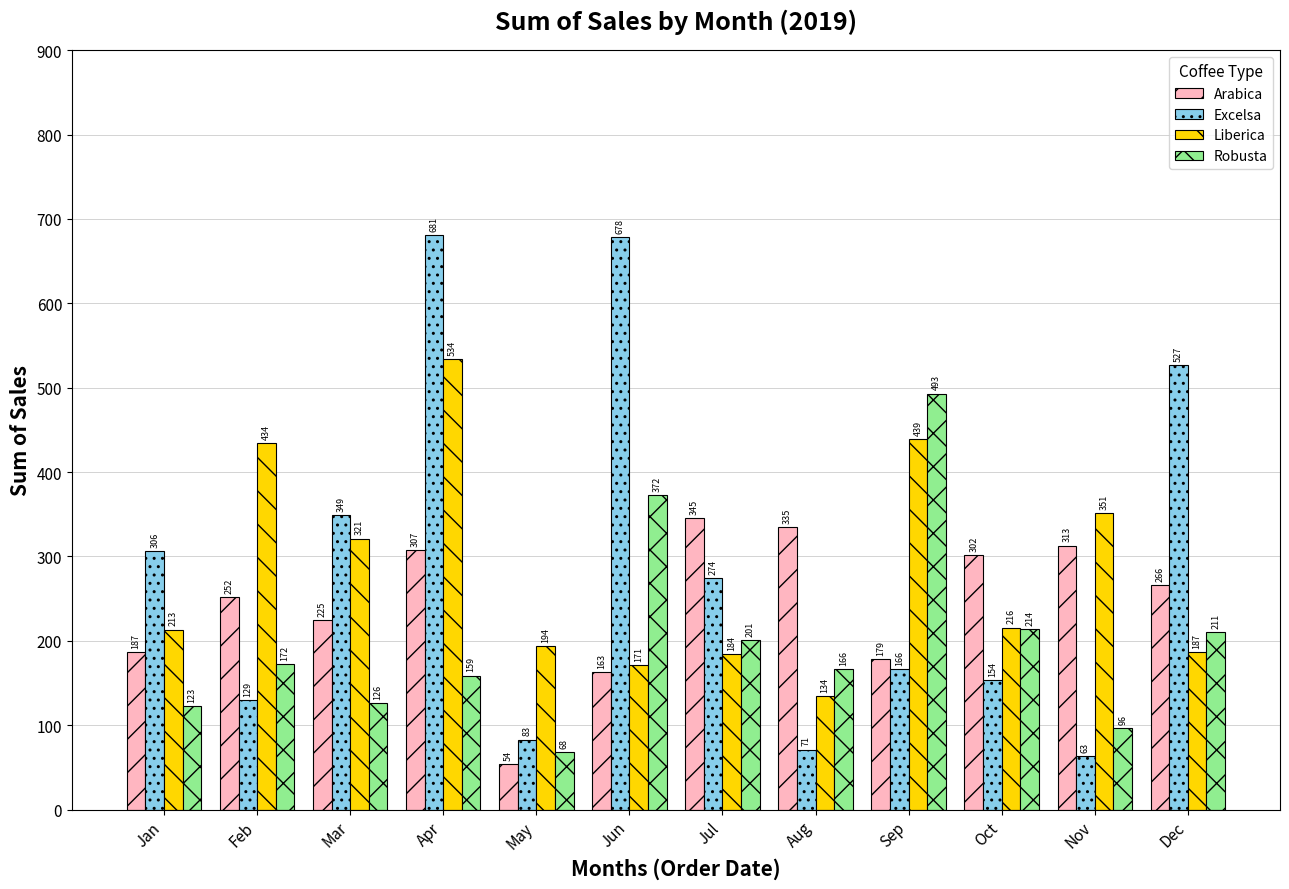

At how many categories does at least one series exceed 209?

11